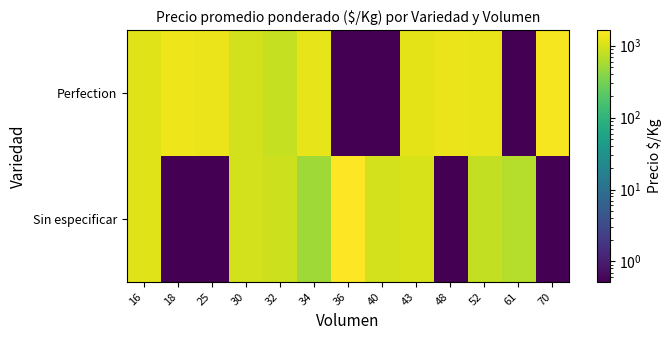

Between 18 and 30, which is larger?

18